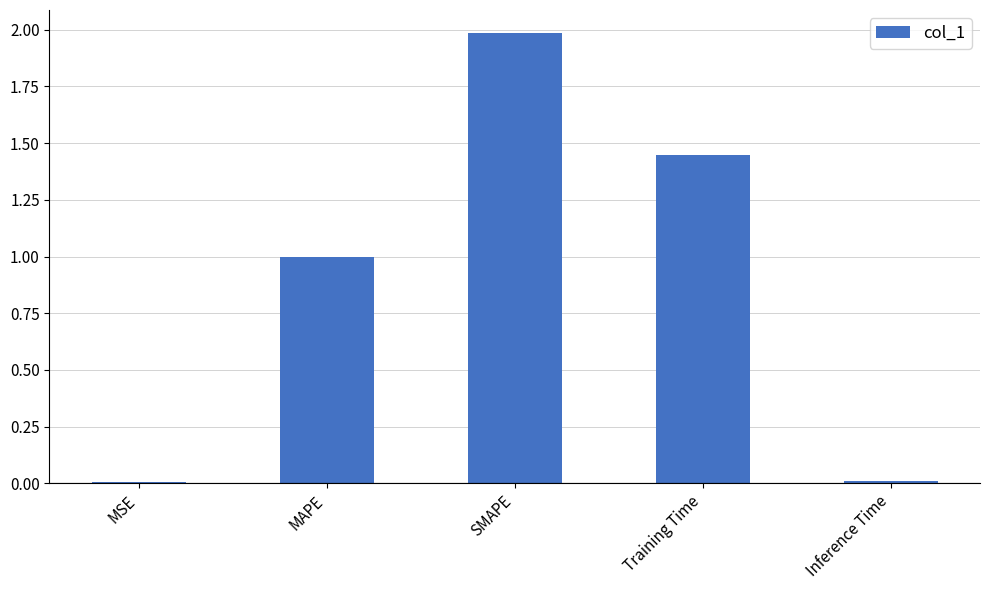

What is the greatest value displayed?

2.0